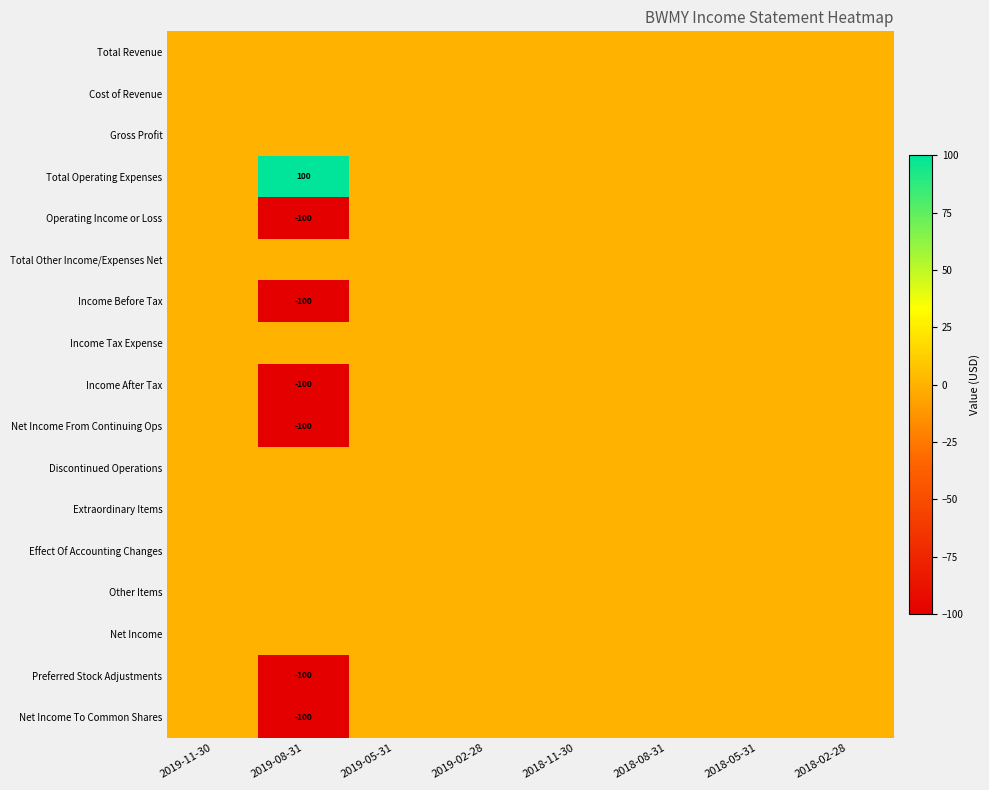

Is it true that Total Operating Expenses equals 154 at 2019-08-31?

False